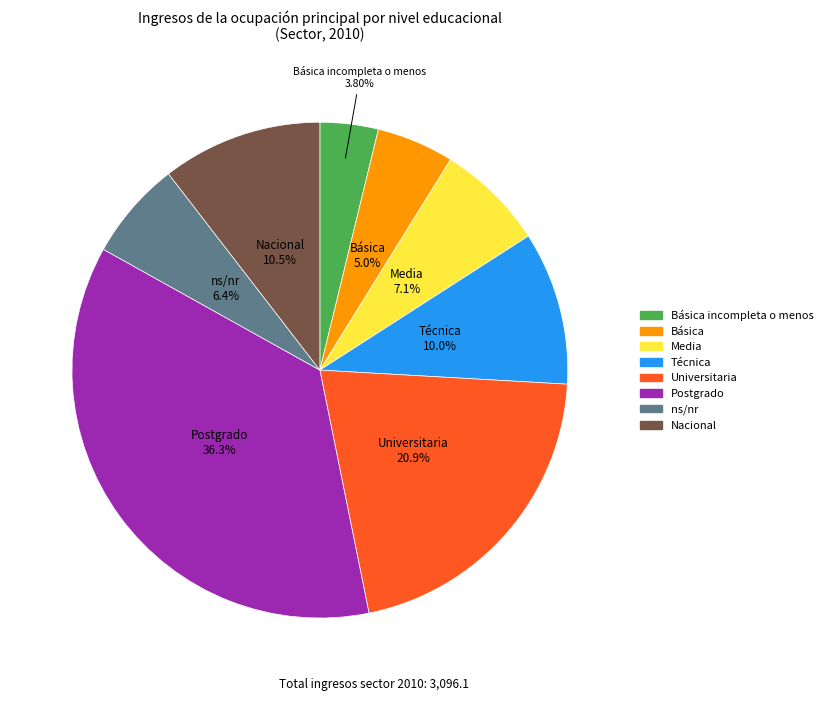

Is there any slice that represents more than half of the pie?

No